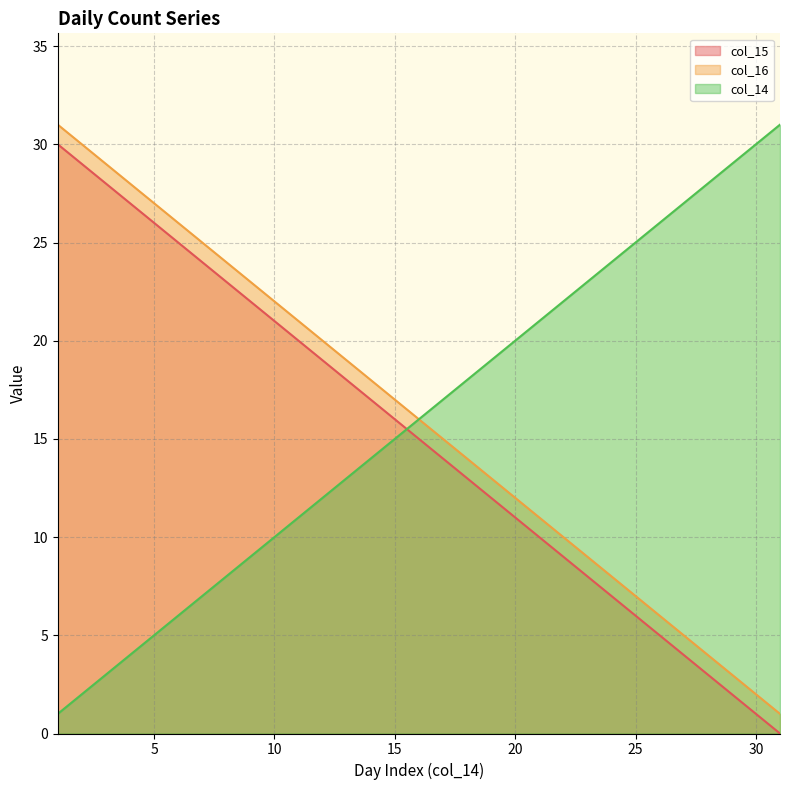

What is the maximum value for col_16?

31